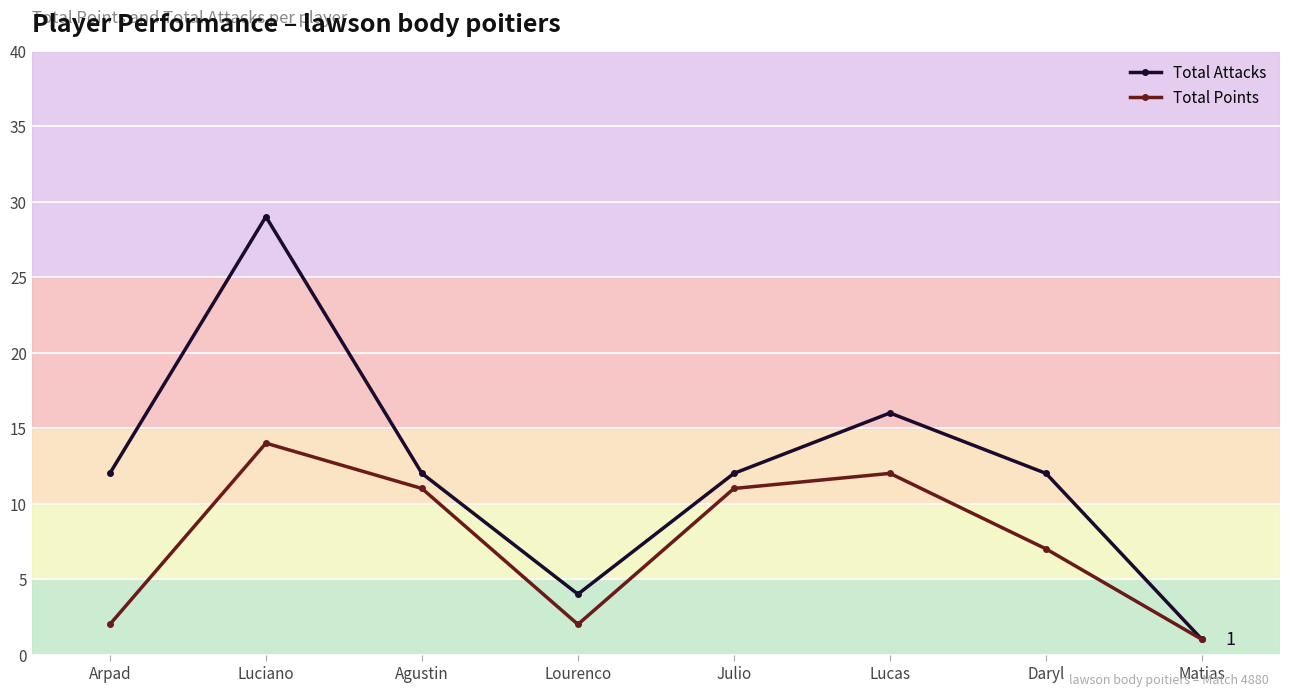

Which category has the highest value across all series?

Luciano